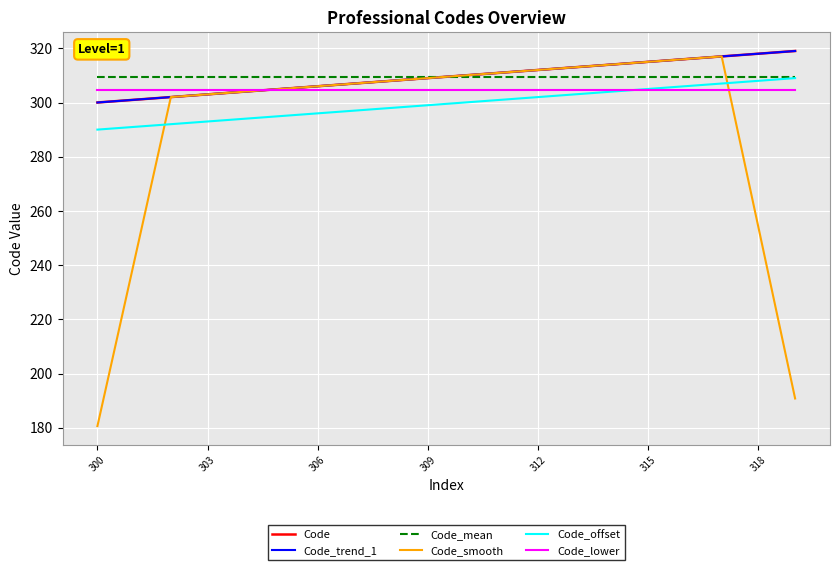

True or false: Code_trend_1 and Code cross at least once.

False